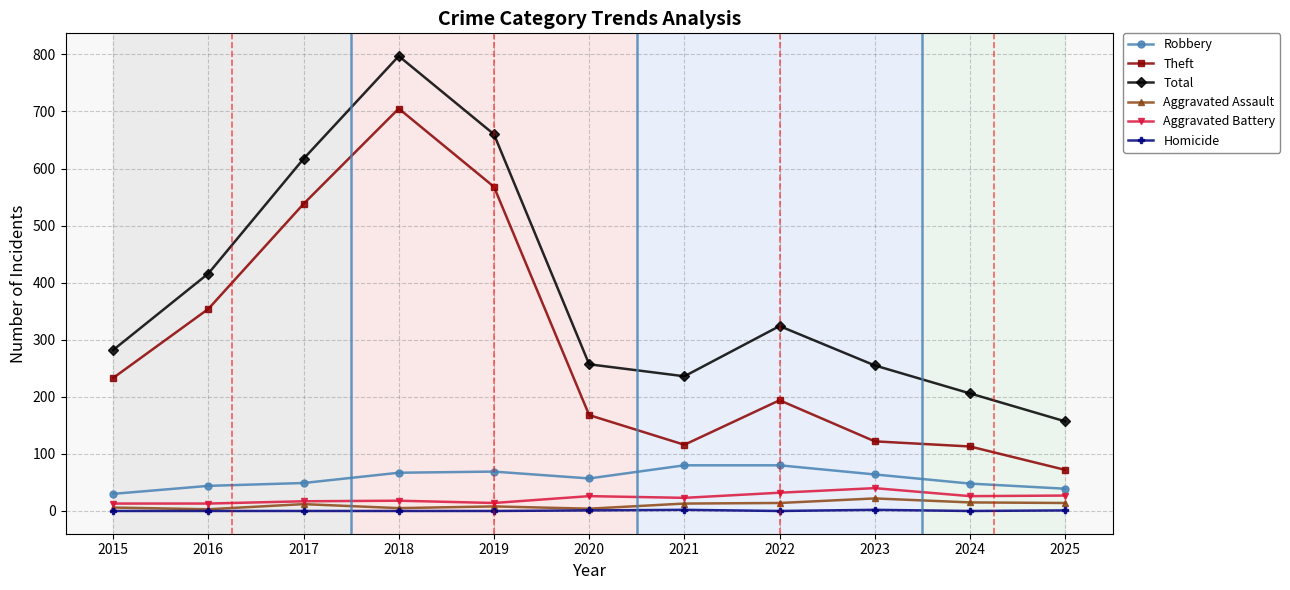

The Total series shows 660 at 2019. True or false?

True